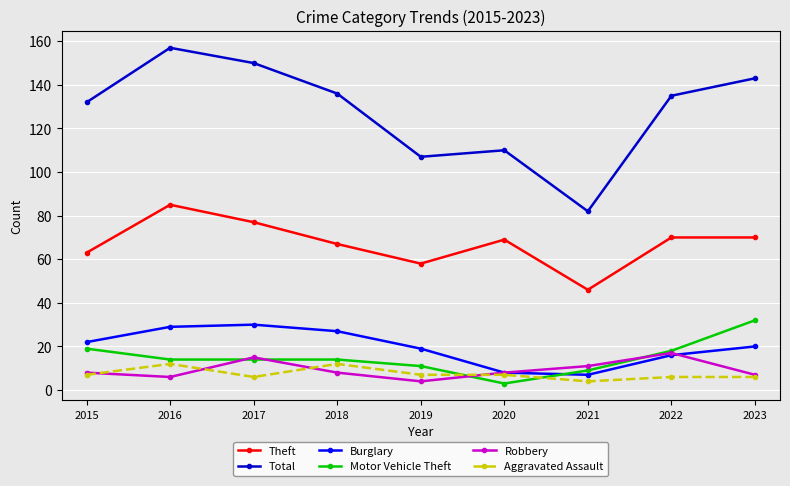

Rank the series by their maximum value, from highest to lowest.

Total, Theft, Motor Vehicle Theft, Burglary, Robbery, Aggravated Assault